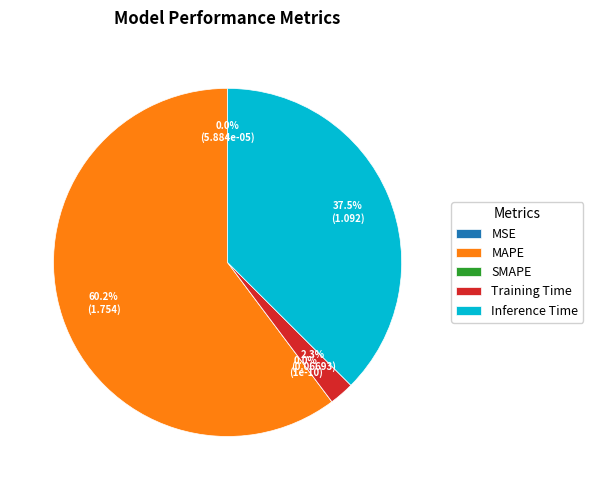

Is it true that MAPE is 54% of the pie?

False